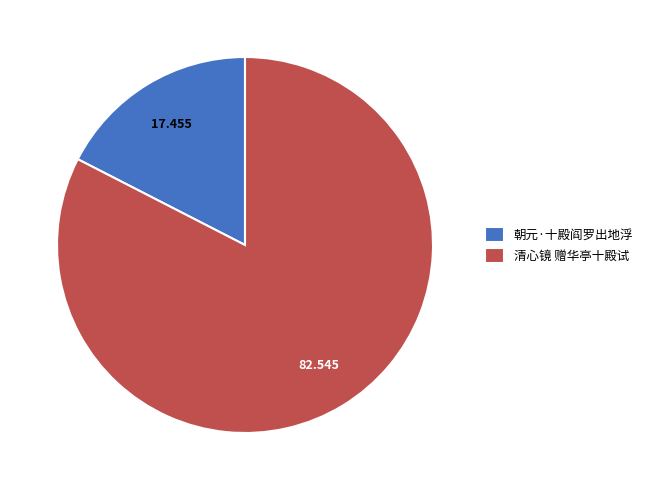

Count the number of slices in the pie.

2